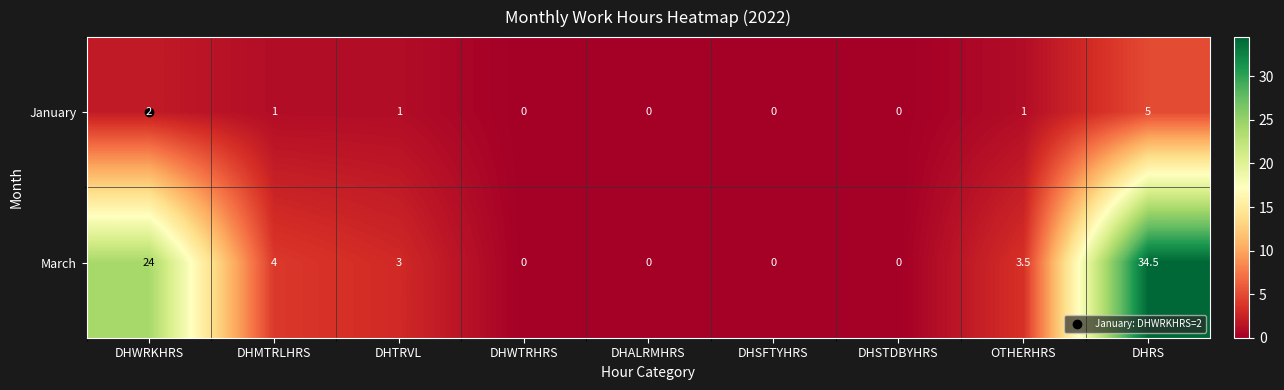

What is the sum of the January values at DHSFTYHRS and DHMTRLHRS?

1.0